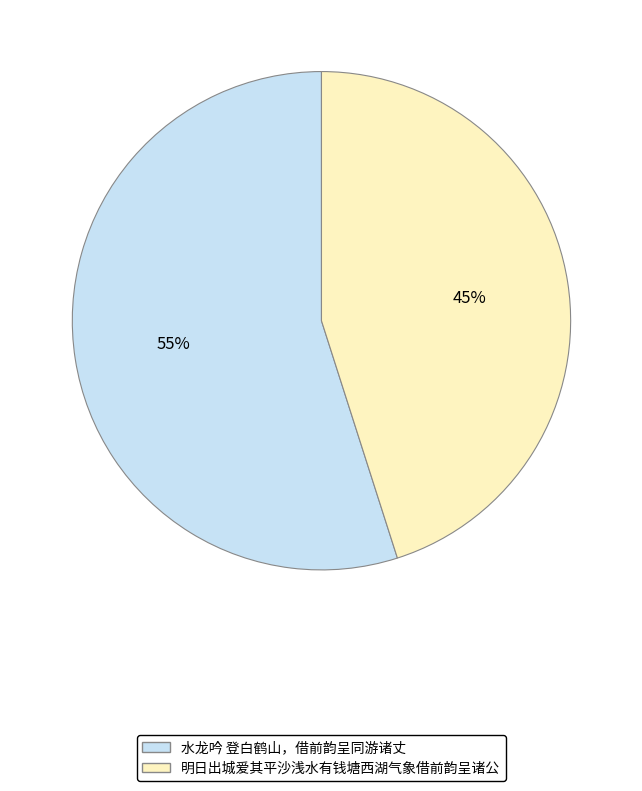

Count the number of slices in the pie.

2